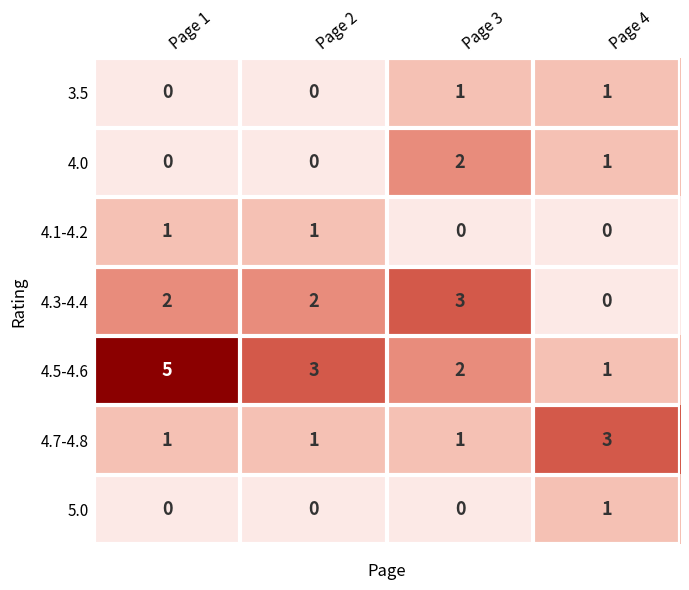

Reading left to right, list all the values displayed in this chart.

3.5: Page 1=0	Page 2=0	Page 3=1	Page 4=1
4.0: Page 1=0	Page 2=0	Page 3=2	Page 4=1
4.1-4.2: Page 1=1	Page 2=1	Page 3=0	Page 4=0
4.3-4.4: Page 1=2	Page 2=2	Page 3=3	Page 4=0
4.5-4.6: Page 1=5	Page 2=3	Page 3=2	Page 4=1
4.7-4.8: Page 1=1	Page 2=1	Page 3=1	Page 4=3
5.0: Page 1=0	Page 2=0	Page 3=0	Page 4=1